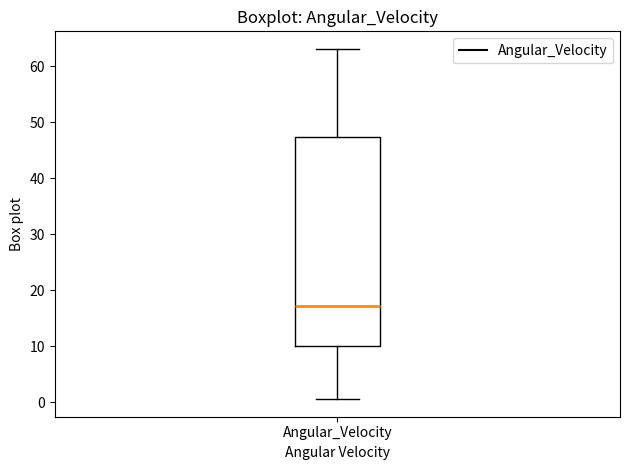

Transcribe this box plot: give where the median line is, the range the box spans, and where the two whiskers end, as read against the y-axis. The values are not printed on the chart, so give them approximately, as read against the axis.

median 17, box 10 to 47, whiskers 1 to 63